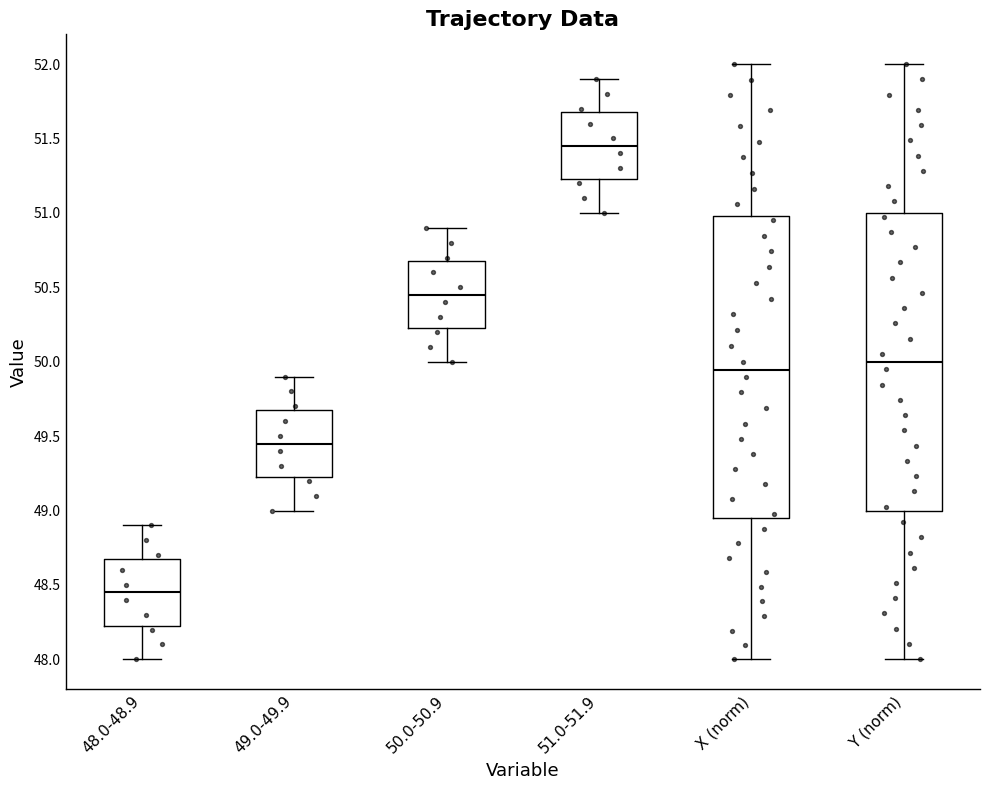

Reading left to right, read every box against the y-axis: the position of its median line, the range the box covers, and the ends of its whiskers. The values are not printed on the chart, so give them approximately, as read against the axis.

48.0-48.9: median 48.45, box 48.25 to 48.70, whiskers 48.00 to 48.90
49.0-49.9: median 49.45, box 49.25 to 49.70, whiskers 49.00 to 49.90
50.0-50.9: median 50.45, box 50.25 to 50.70, whiskers 50.00 to 50.90
51.0-51.9: median 51.45, box 51.25 to 51.70, whiskers 51.00 to 51.90
X (norm): median 49.95, box 48.95 to 51.00, whiskers 48.00 to 52.00
Y (norm): median 50.00, box 49.00 to 51.00, whiskers 48.00 to 52.00